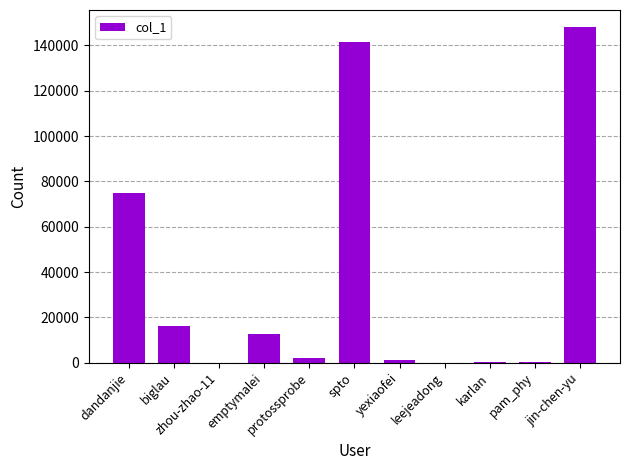

What is the greatest value displayed?

148245